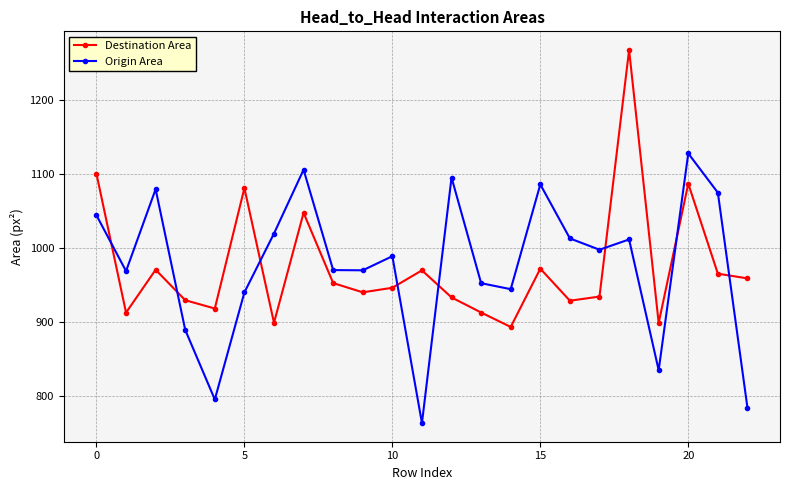

True or false: Destination Area and Origin Area cross at least once.

True